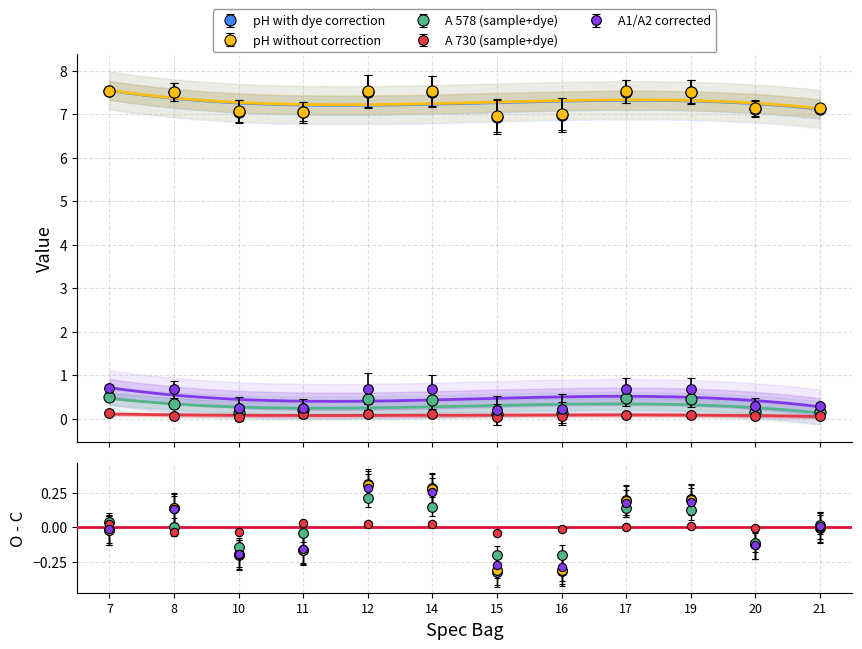

Which category has the highest value across all series?

7